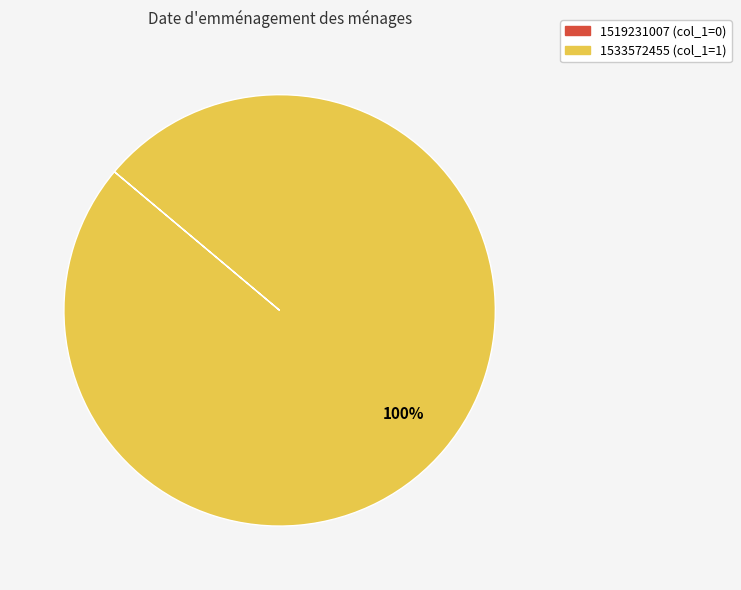

To the nearest percent, what is the average slice percentage?

50%